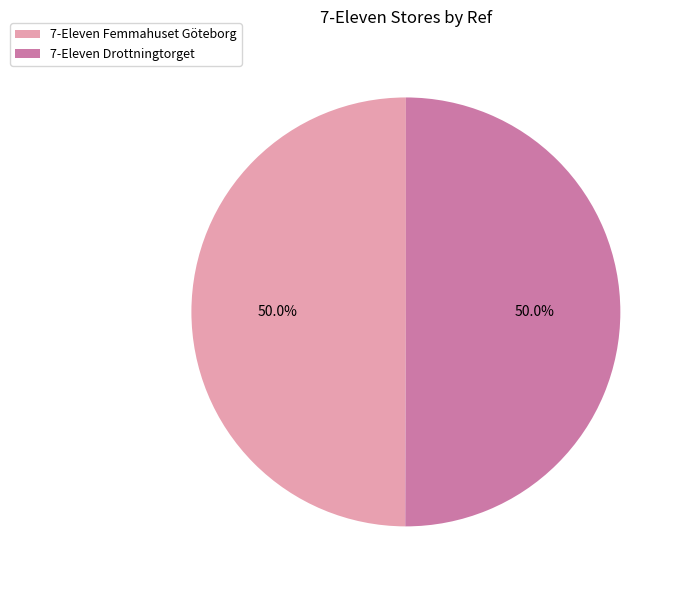

Approximately how many times larger is the value at 7-Eleven Drottningtorget compared to 7-Eleven Femmahuset Göteborg?

1.0